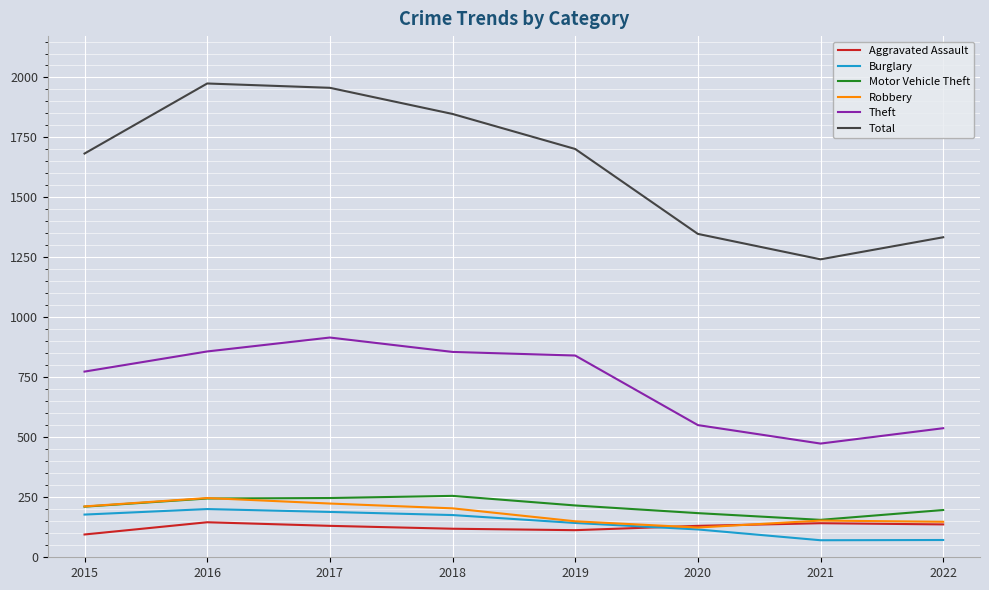

What is the maximum value for Burglary?

201